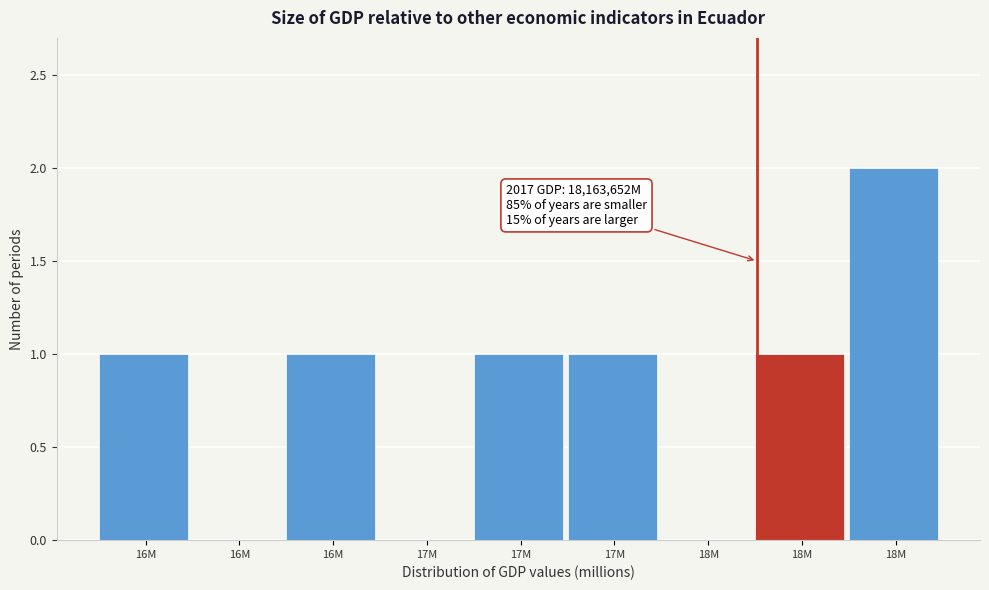

Are the bars horizontal?

No